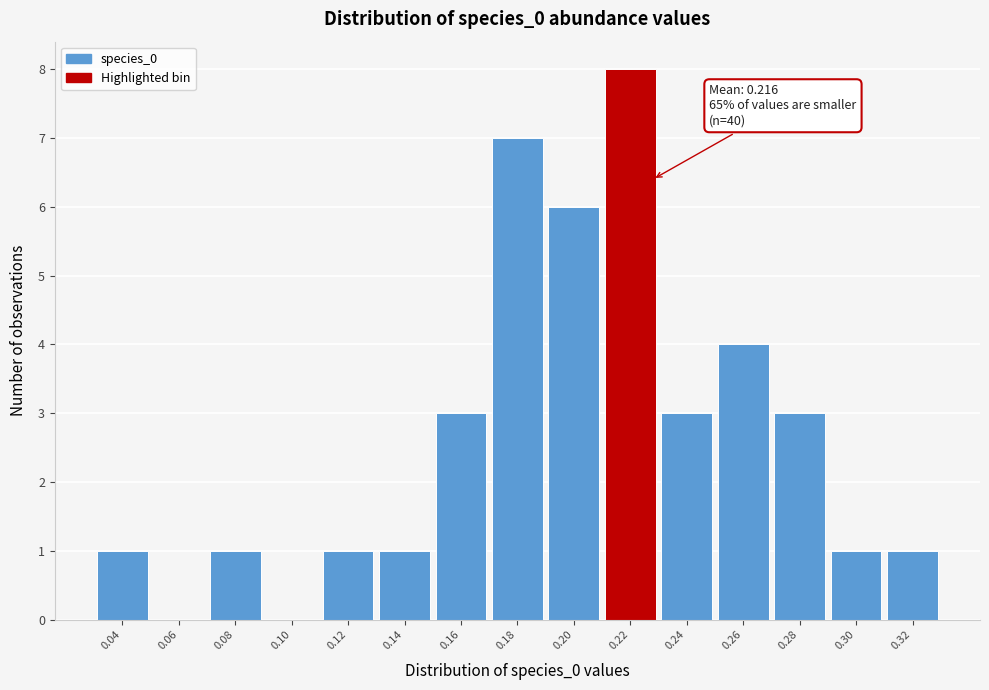

Reading left to right, list all the values displayed in this chart.

0.04=1	0.06=0	0.08=1	0.10=0	0.12=1	0.14=1	0.16=3	0.18=7	0.20=6	0.22=8	0.24=3	0.26=4	0.28=3	0.30=1	0.32=1